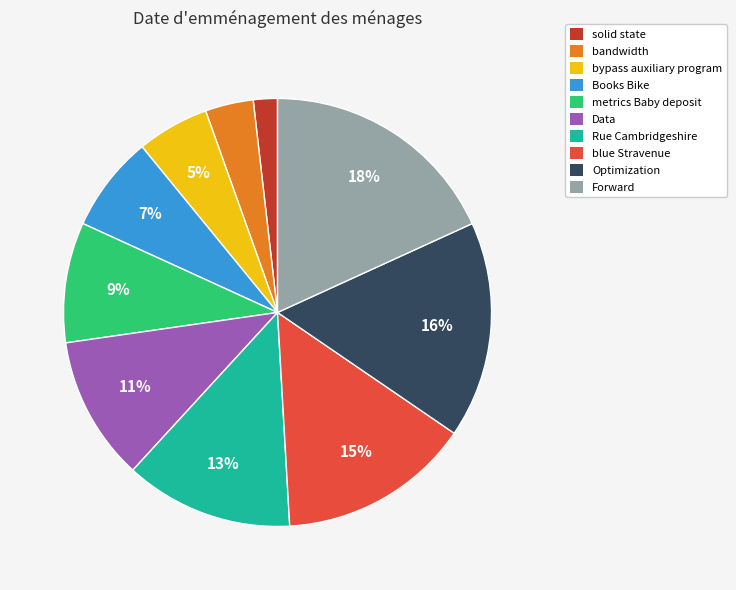

Which category has the biggest portion of the pie?

Forward